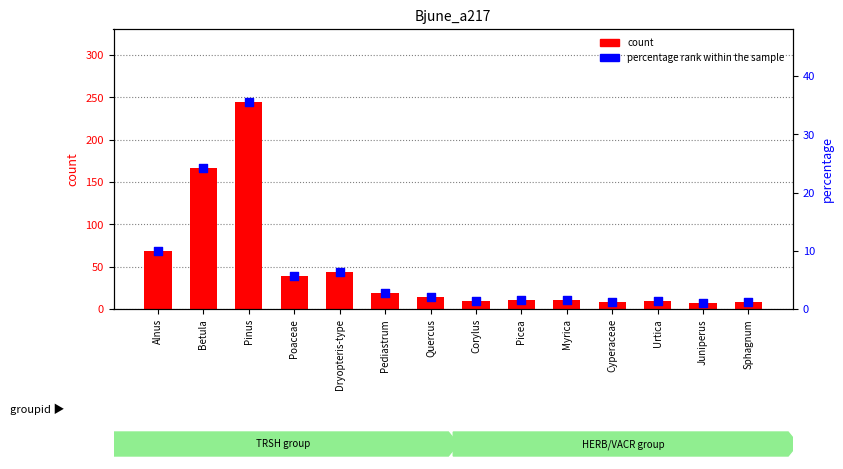

At how many categories does at least one series exceed 213?

1